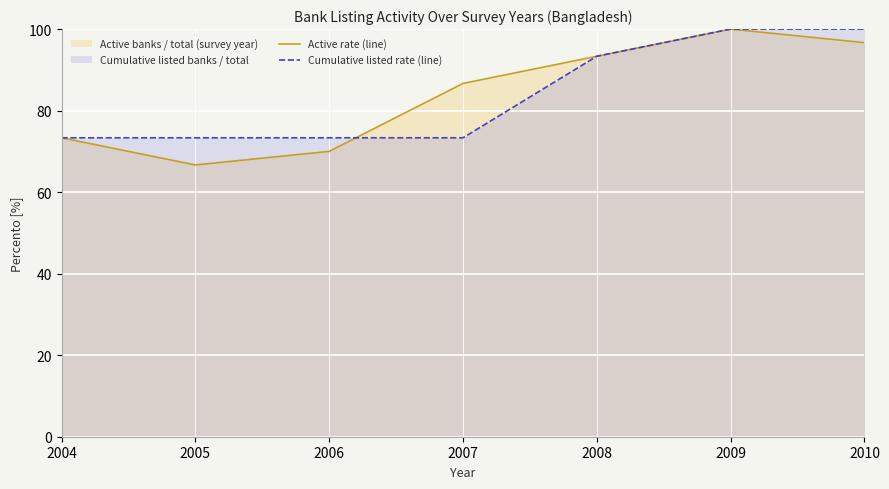

How many intersections are there between Cumulative listed rate (line) and Active rate (line)?

1